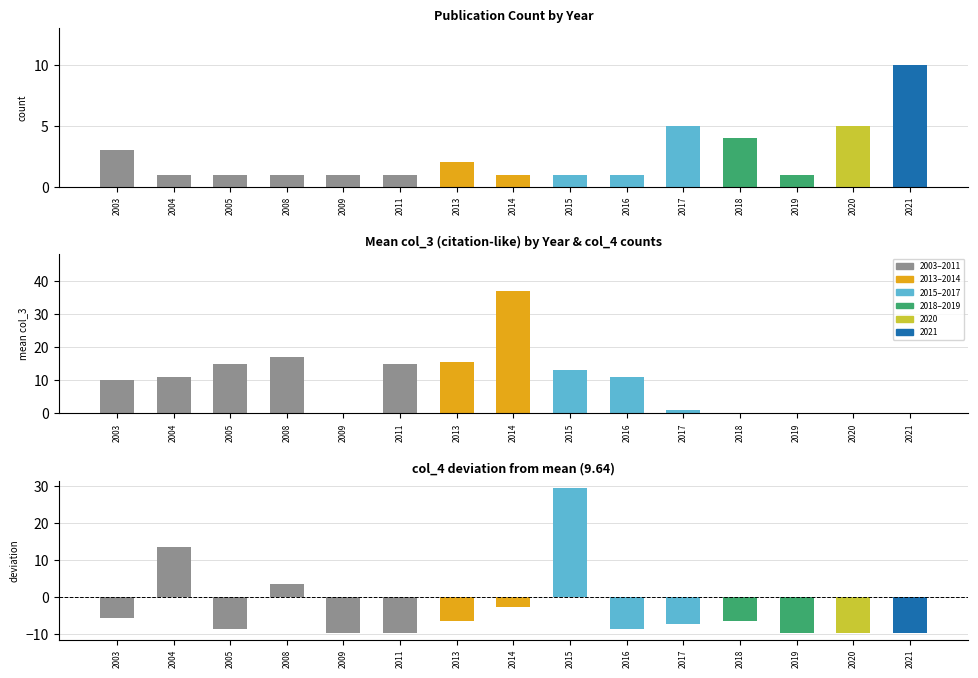

How many data points in count are above 1?

6